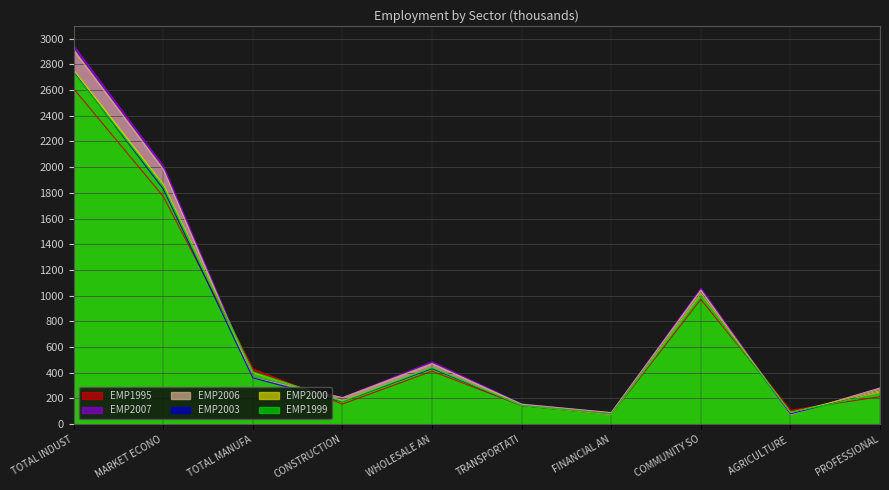

Where is the first local minimum for EMP2000?

CONSTRUCTION